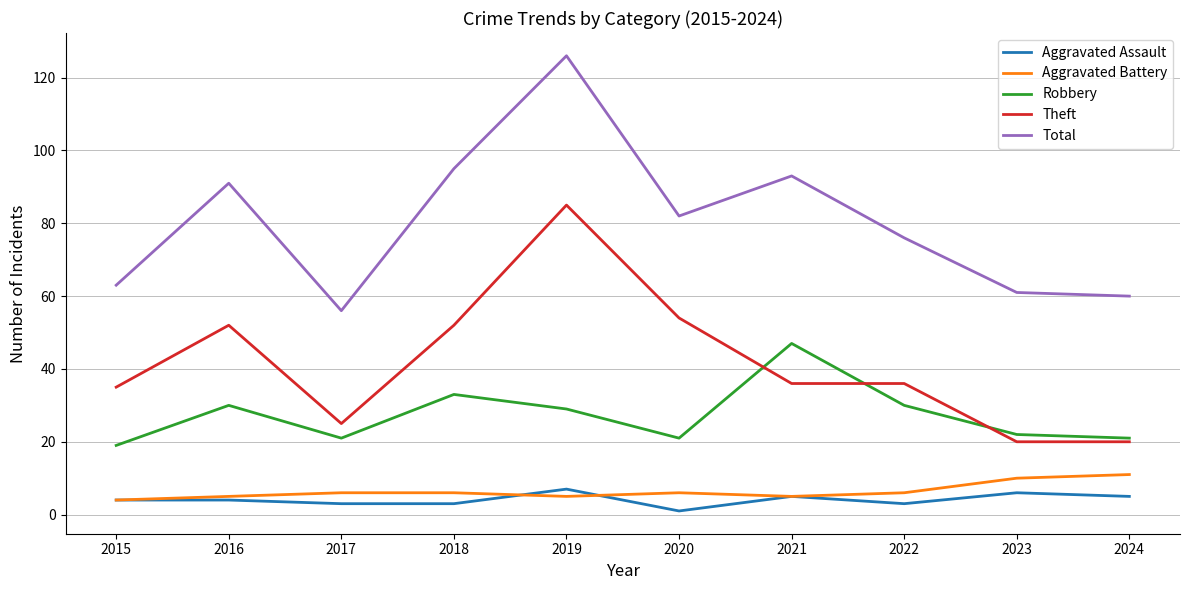

What is the highest value of the Aggravated Assault series?

7